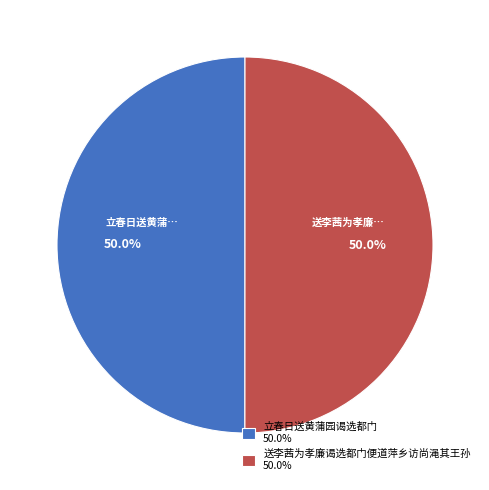

What is the ratio of the value at 立春日送黄蒲园谒选都门 50.0% to the value at 送李茜为孝廉谒选都门便道萍乡访尚渑其王孙 50.0%?

1.0